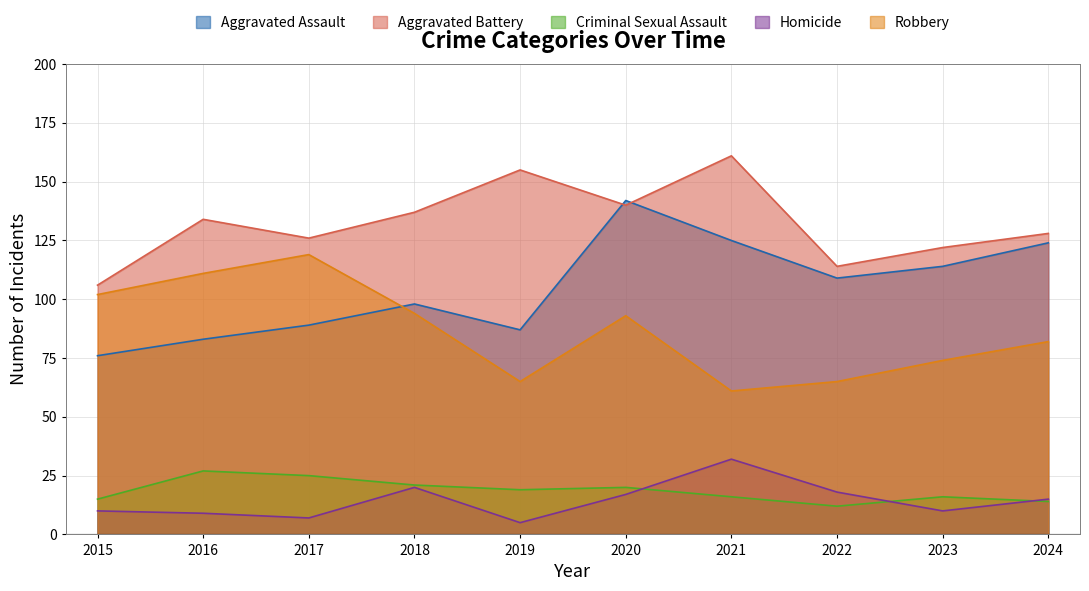

Rank the series at 2019 from lowest to highest value.

Homicide, Criminal Sexual Assault, Robbery, Aggravated Assault, Aggravated Battery